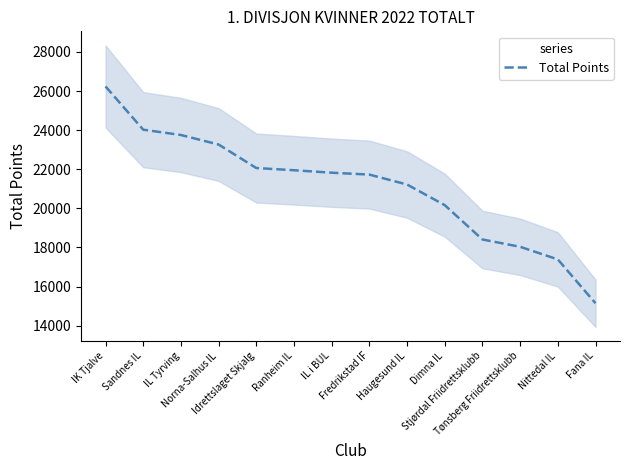

What is the label of the 4th point from the left?

Norna-Salhus IL